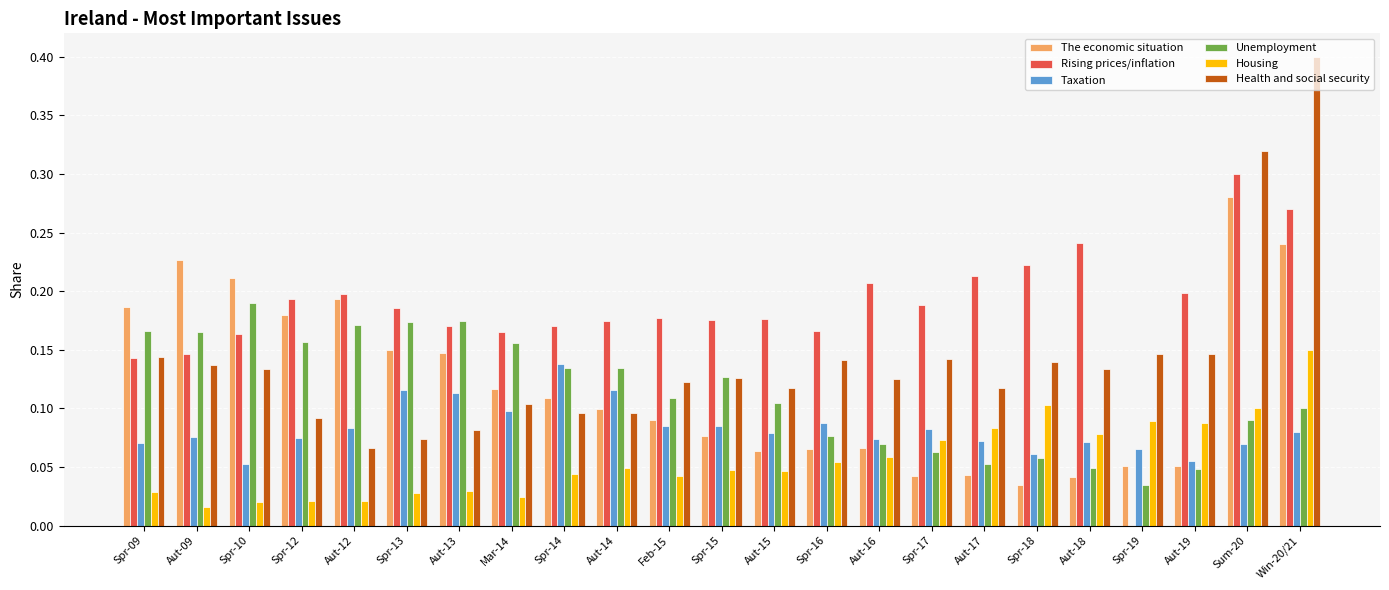

Count the number of data series in this chart.

6